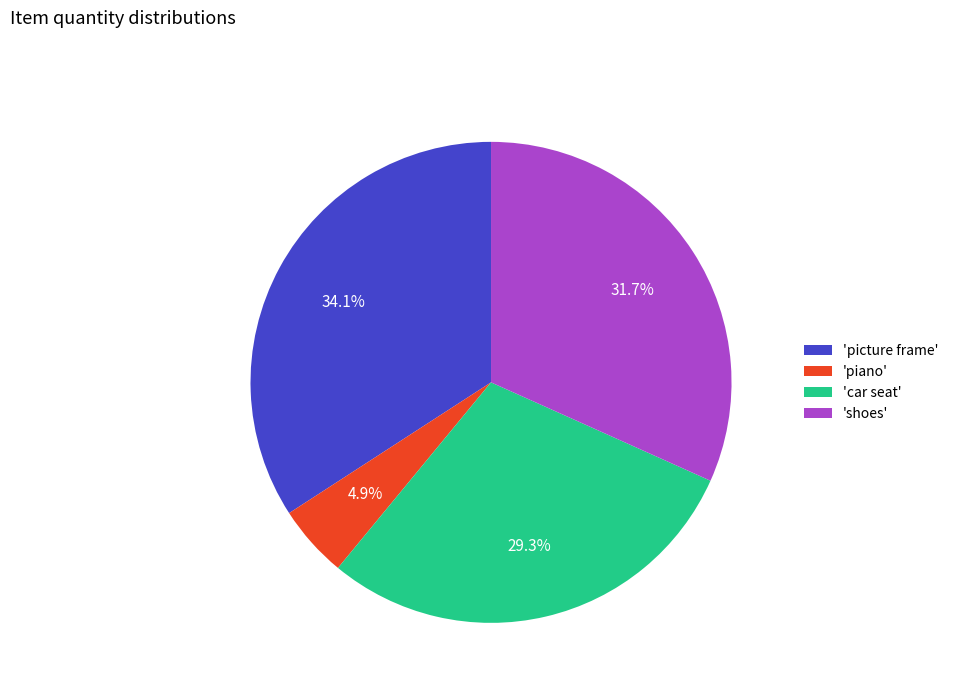

Combined, do 'shoes' and 'piano' account for over 50%?

No